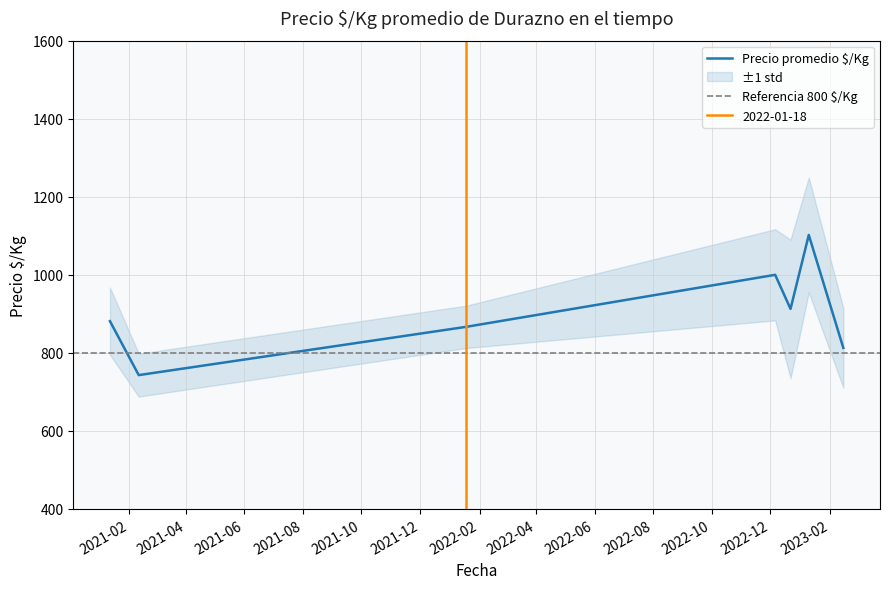

How many lines are shown in the chart?

3